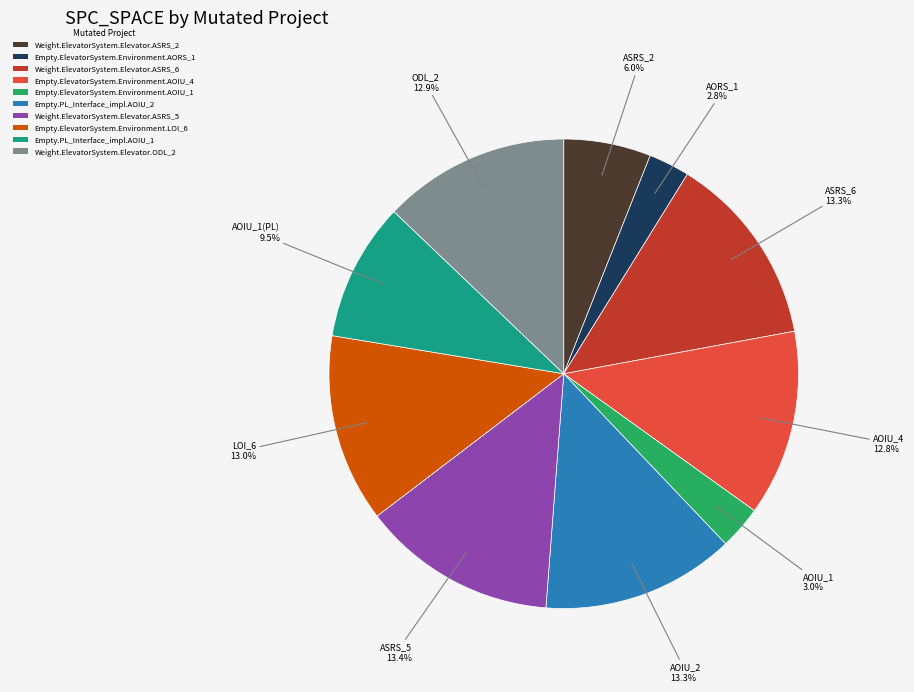

How much of the chart is everything except Weight.ElevatorSystem.Elevator.ASRS_6?

86.7%